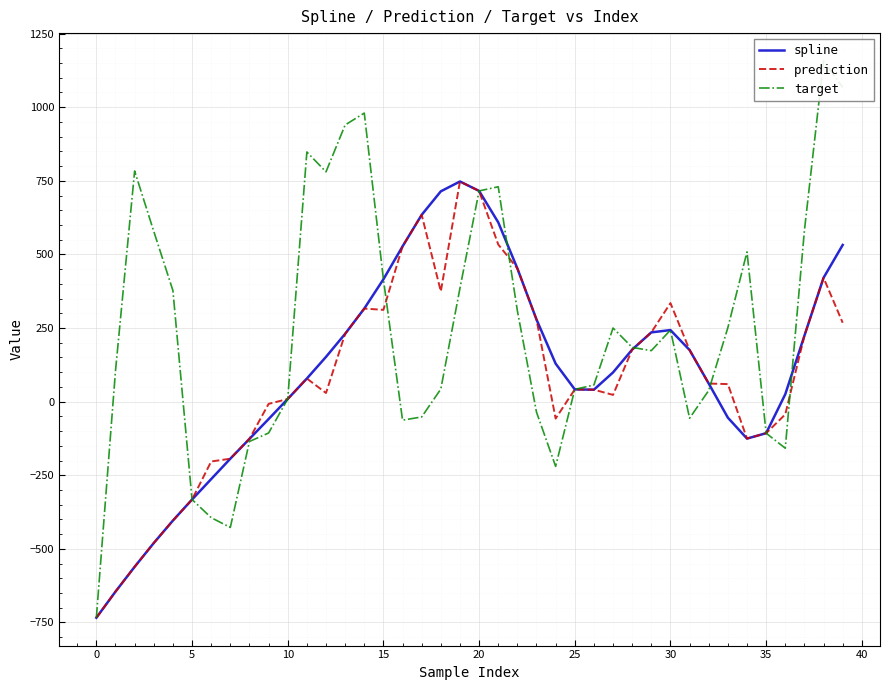

What is the sum of the prediction values at 10 and 25?

50.6